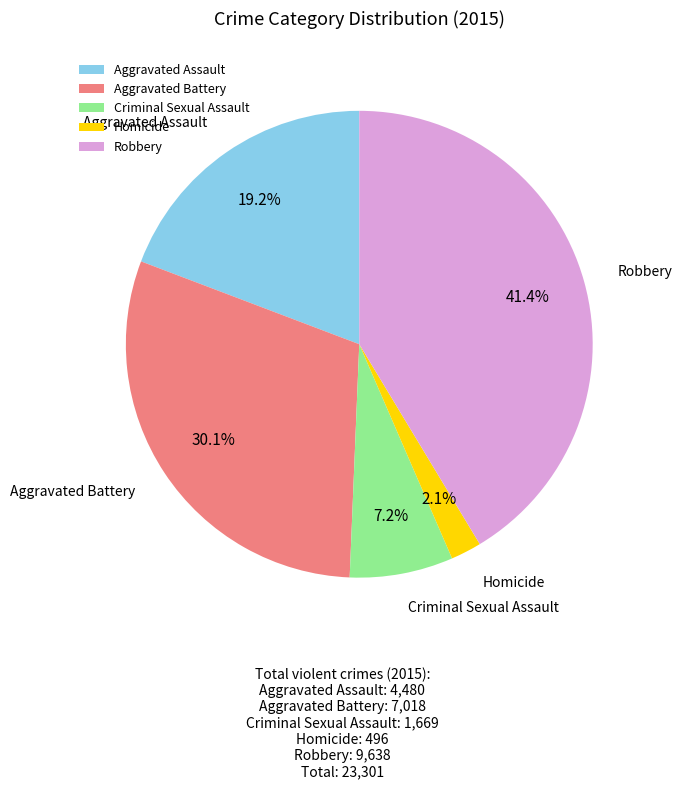

True or false: Criminal Sexual Assault accounts for 7% of the total.

True